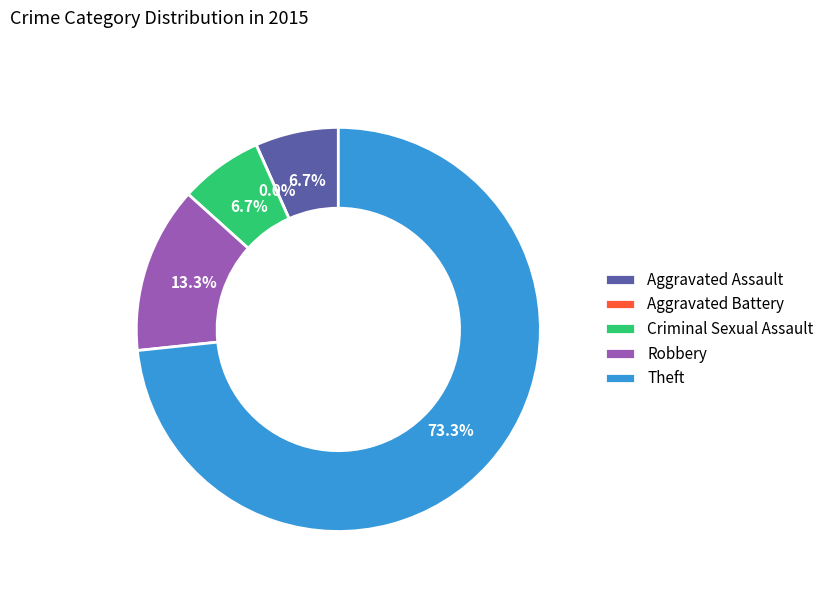

To the nearest percent, what is the difference between the largest and smallest slice percentages?

73%